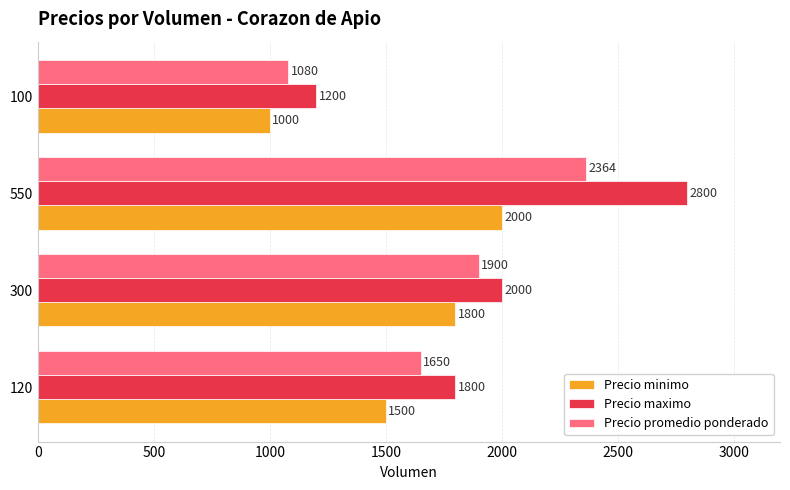

Which series has the largest range (max minus min)?

Precio maximo